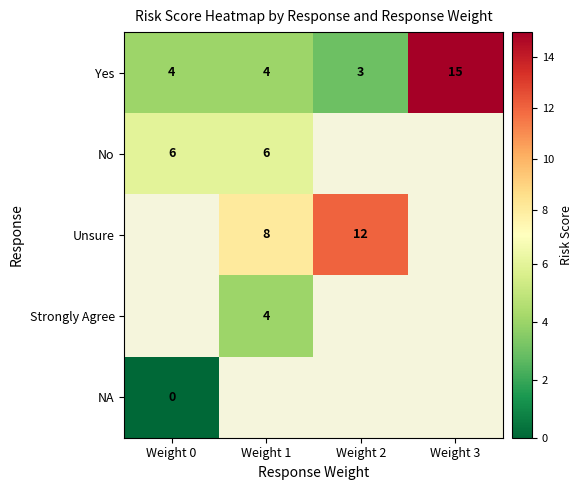

The No series shows 6 at Weight 0. True or false?

True